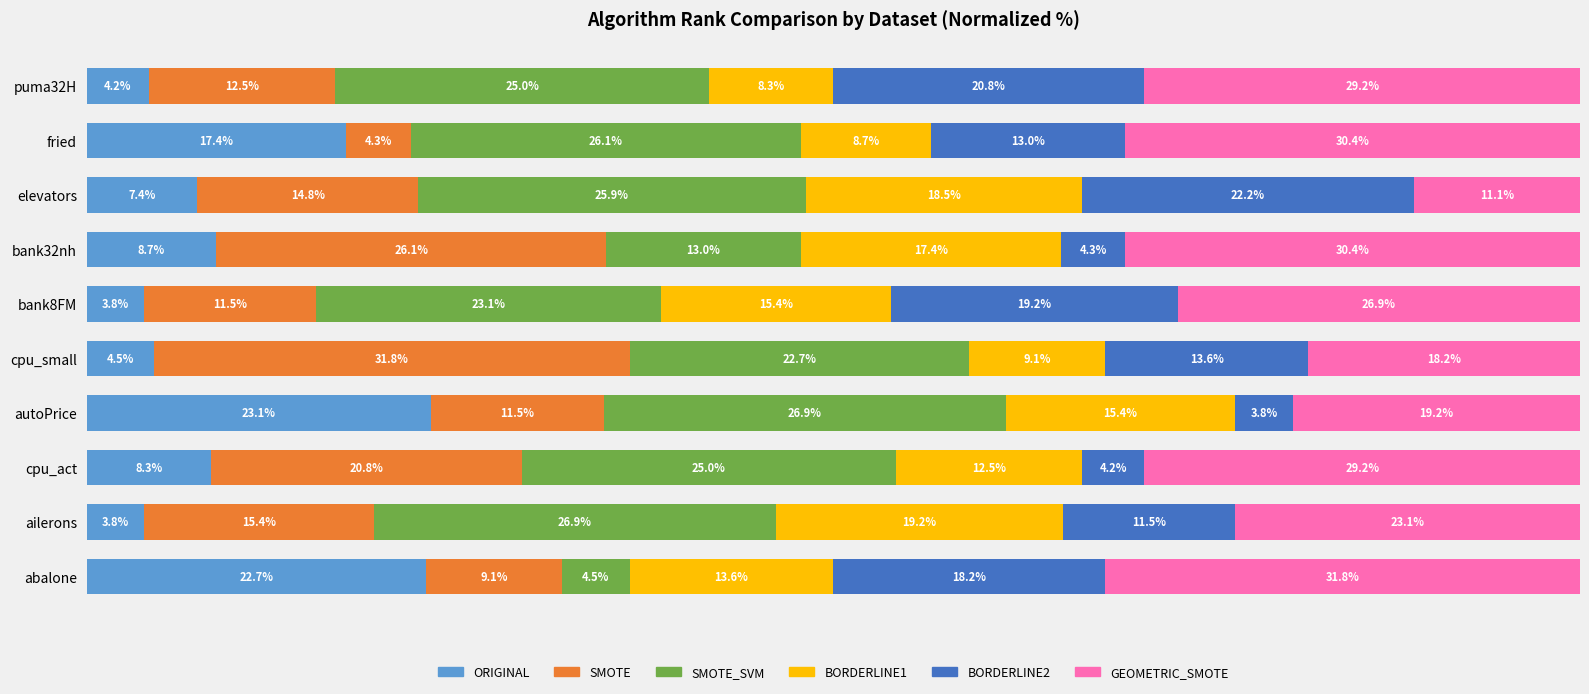

Which category has the highest value in the ORIGINAL series?

autoPrice